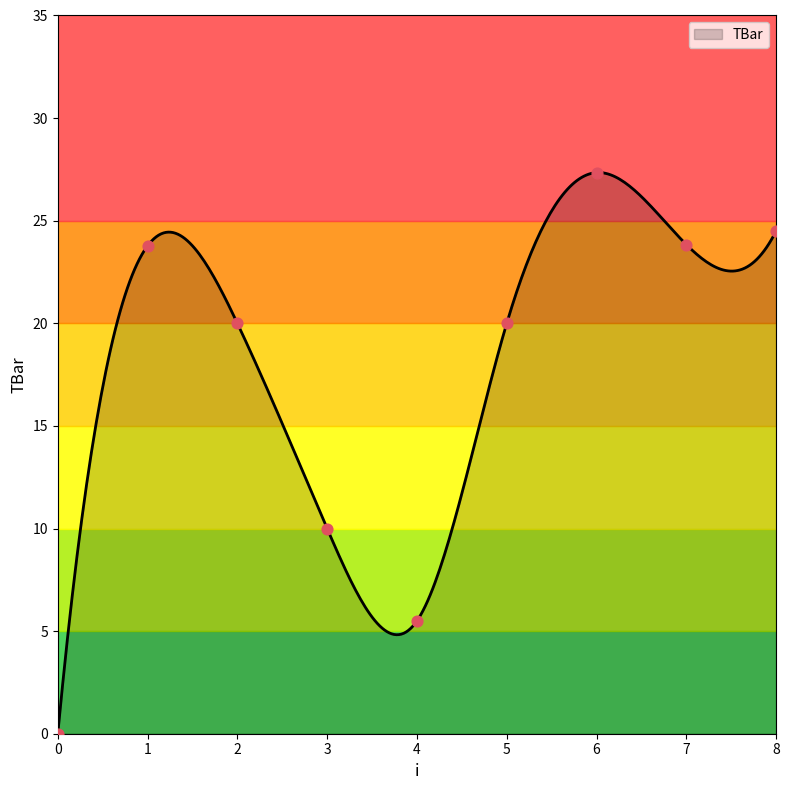

What is the change in value from 0 to 7?

+23.8